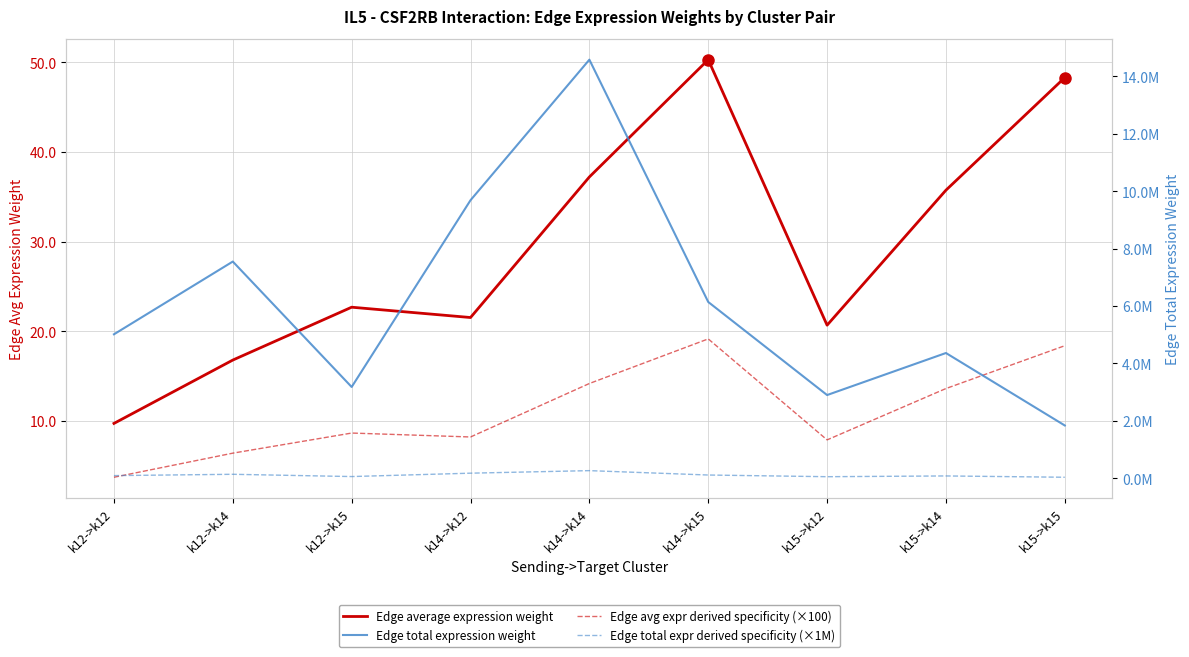

Reading left to right, list all the values displayed in this chart.

Edge average expression weight: k12->k12=9.7	k12->k14=16.8	k12->k15=22.7	k14->k12=21.5	k14->k14=37.2	k14->k15=50.3	k15->k12=20.7	k15->k14=35.7	k15->k15=48.3
Edge avg expr derived specificity (×100): k12->k12=3.7	k12->k14=6.4	k12->k15=8.6	k14->k12=8.2	k14->k14=14.2	k14->k15=19.1	k15->k12=7.9	k15->k14=13.6	k15->k15=18.4
Edge total expression weight: k12->k12=5014395.7	k12->k14=7549266.8	k12->k15=3178896.7	k14->k12=9686646.5	k14->k14=14583427.9	k14->k15=6140889.3	k15->k12=2897701.0	k15->k14=4362543.2	k15->k15=1837009.5
Edge total expr derived specificity (×1M): k12->k12=90757.0	k12->k14=136636.4	k12->k15=57535.8	k14->k12=175321.5	k14->k14=263949.7	k14->k15=111145.8	k15->k12=52446.3	k15->k14=78958.9	k15->k15=33248.6